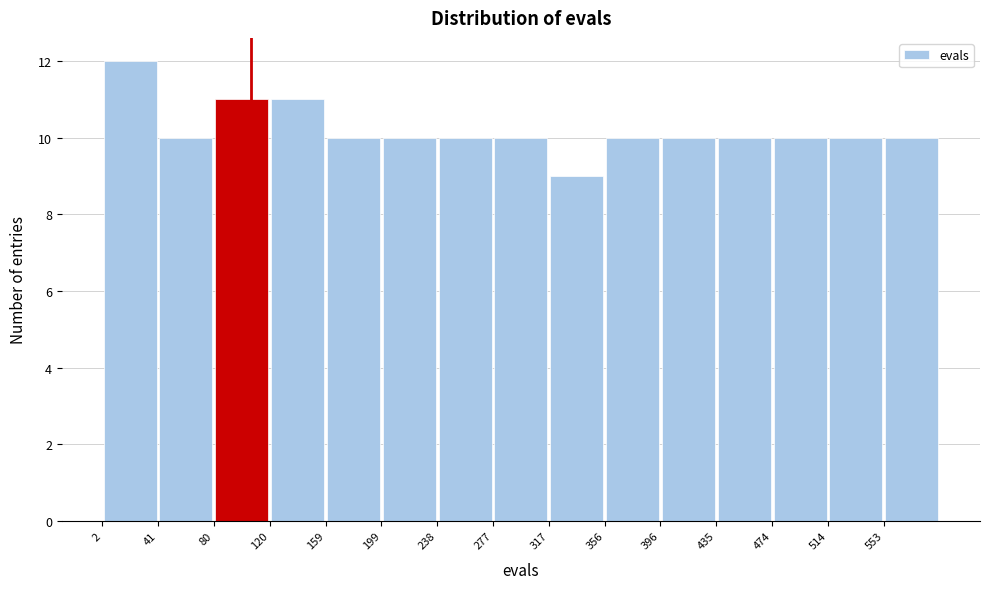

Reading left to right, list every bar in this chart as the range it spans on the x-axis followed by its height. Neither the bar edges nor the heights are printed on the chart, so give them approximately, as read against the axes.

0 to 40: 12
40 to 80: 10
80 to 120: 11
120 to 160: 11
160 to 200: 10
200 to 240: 10
240 to 280: 10
280 to 315: 10
315 to 355: 9
355 to 395: 10
395 to 435: 10
435 to 475: 10
475 to 515: 10
515 to 555: 10
555 to 595: 10